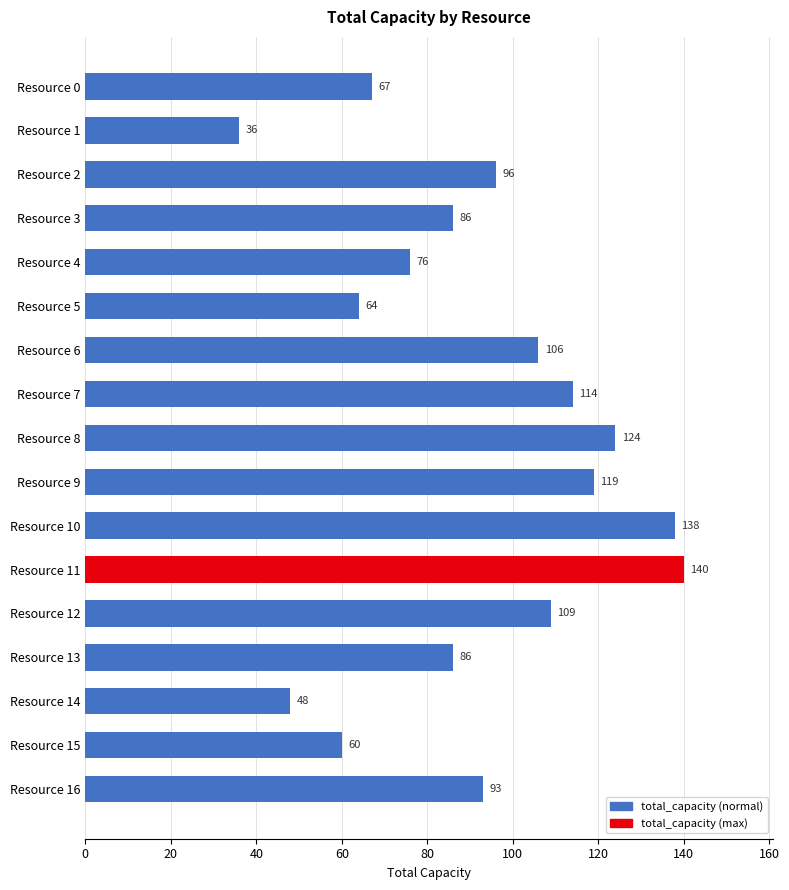

What is the sum of the values at Resource 2 and Resource 10?

234